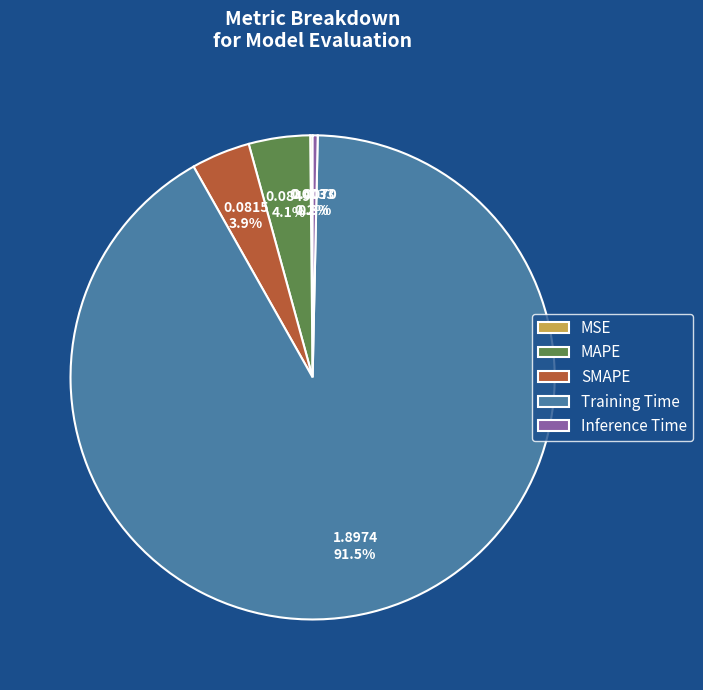

What portion of the pie excludes SMAPE?

96.1%